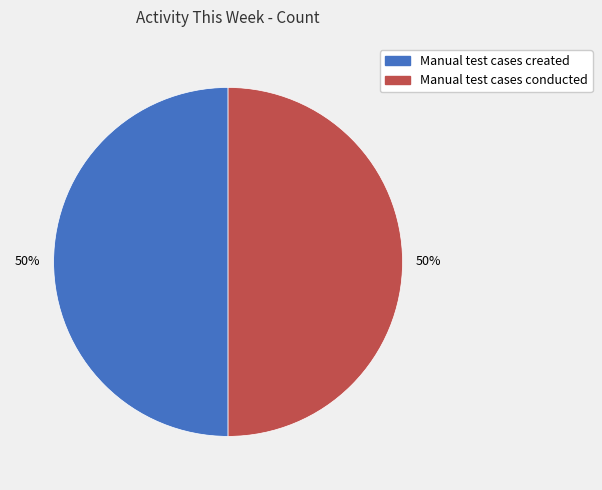

To the nearest percent, what is the average slice percentage?

50%